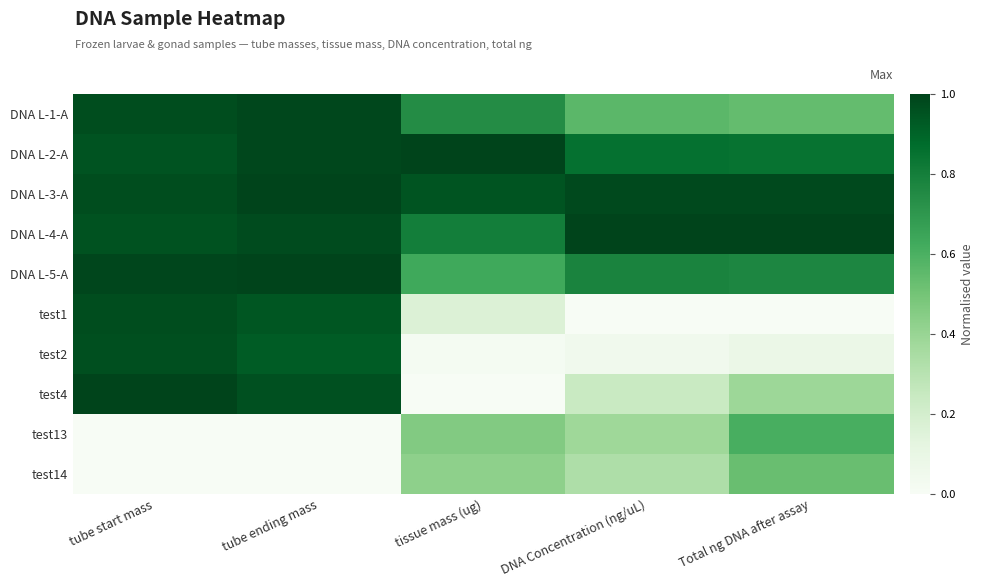

What is the difference between the highest and lowest values at DNA Concentration (ng/uL)?

1.0